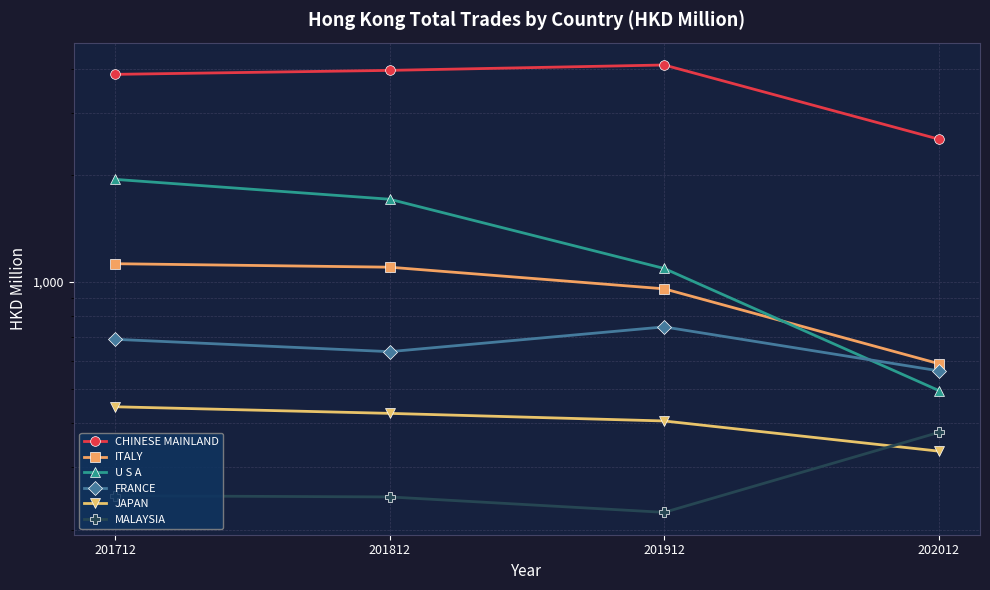

At which label is FRANCE closest to 654?

201812